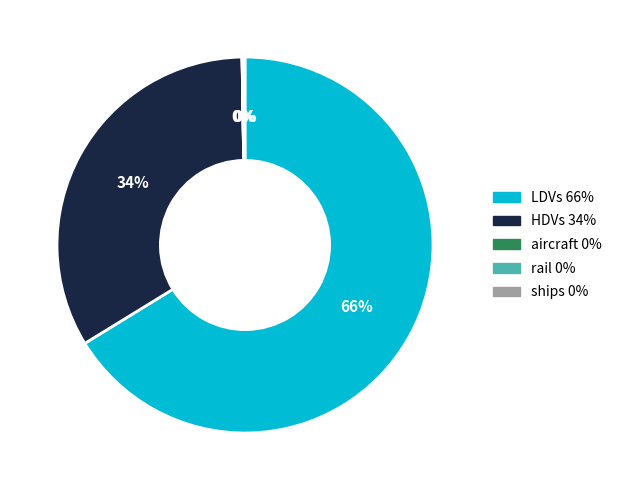

What is the largest slice in the pie chart?

LDVs